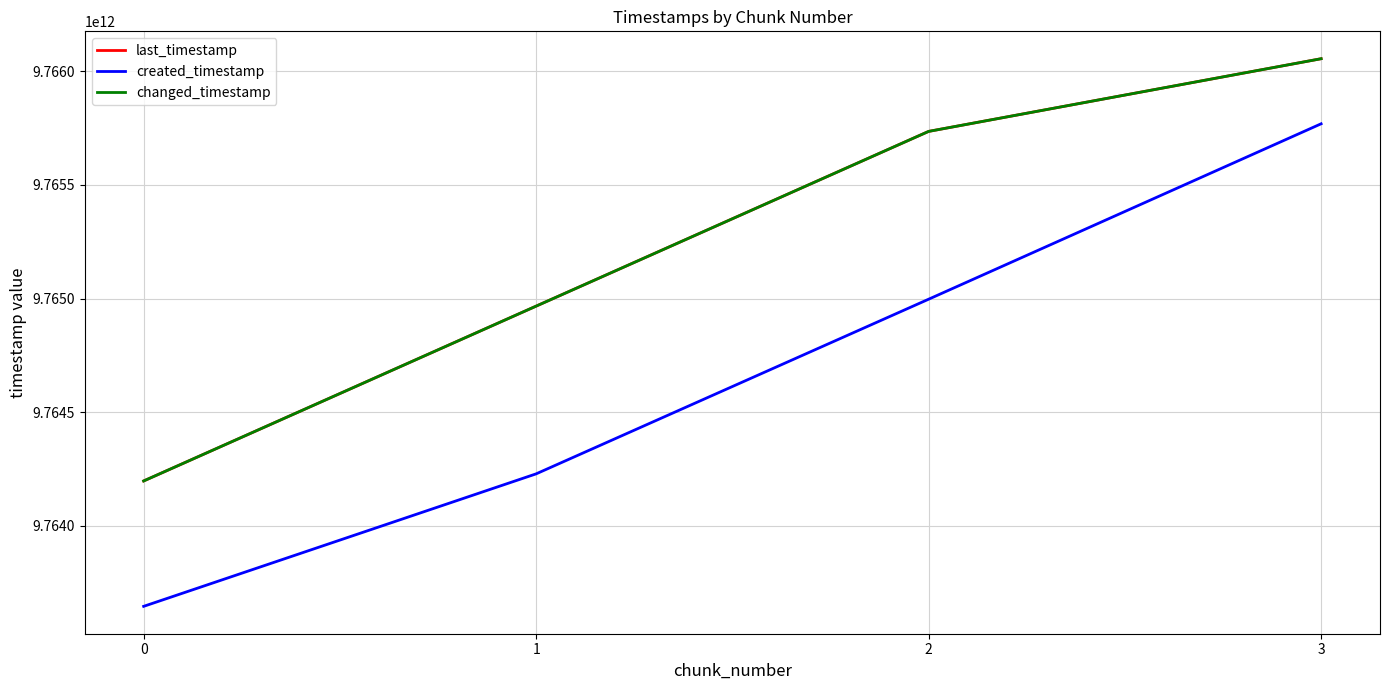

True or false: changed_timestamp and last_timestamp cross at least once.

False